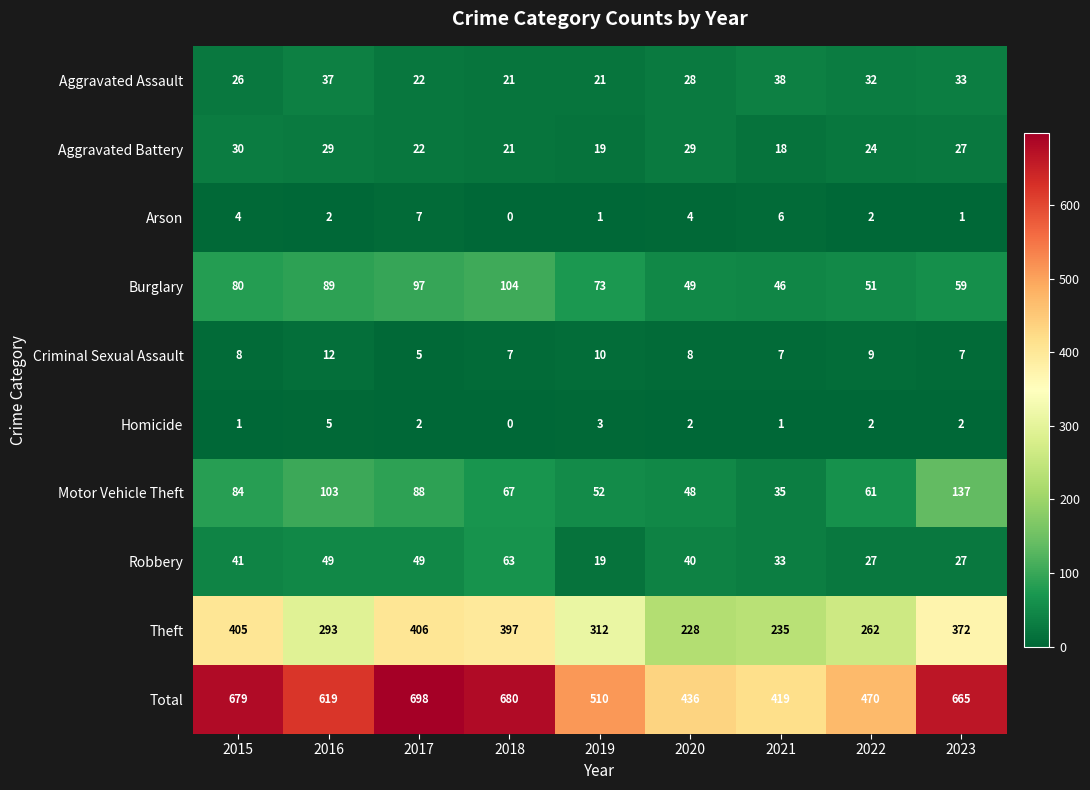

Which series changed the most between 2016 and 2018?

Theft